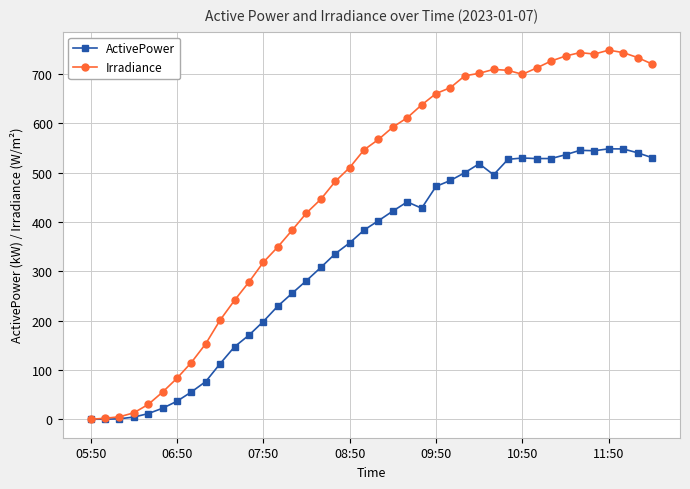

List the series in order of their overall mean, lowest first.

ActivePower, Irradiance